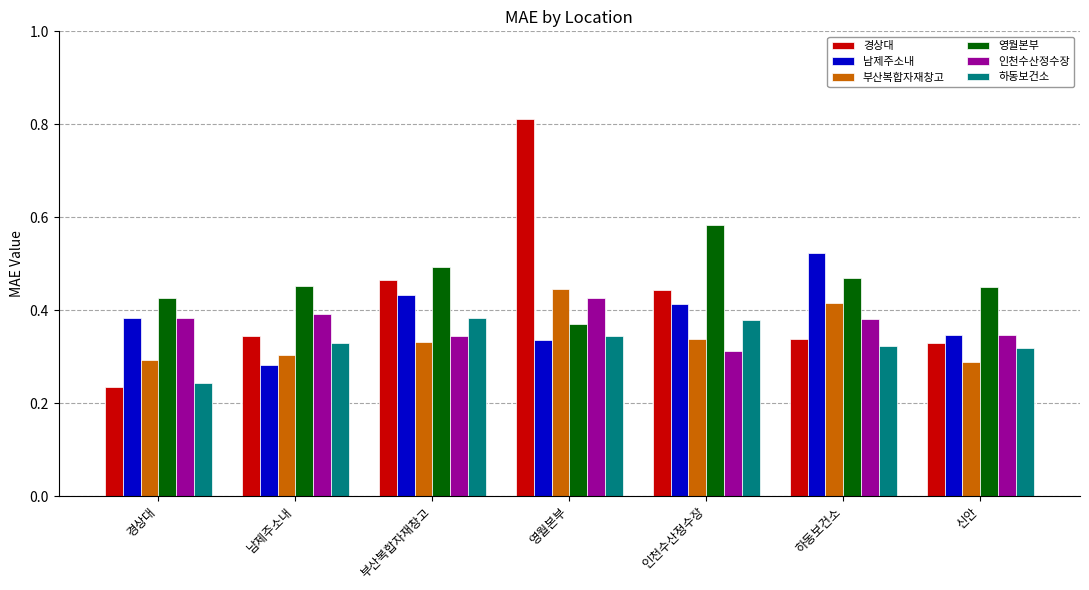

True or false: 영월본부 has a value of 0.7 at 남제주소내.

False